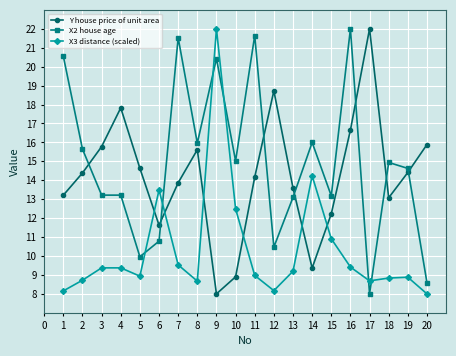

The X2 house age series shows 13.1 at 13. True or false?

True